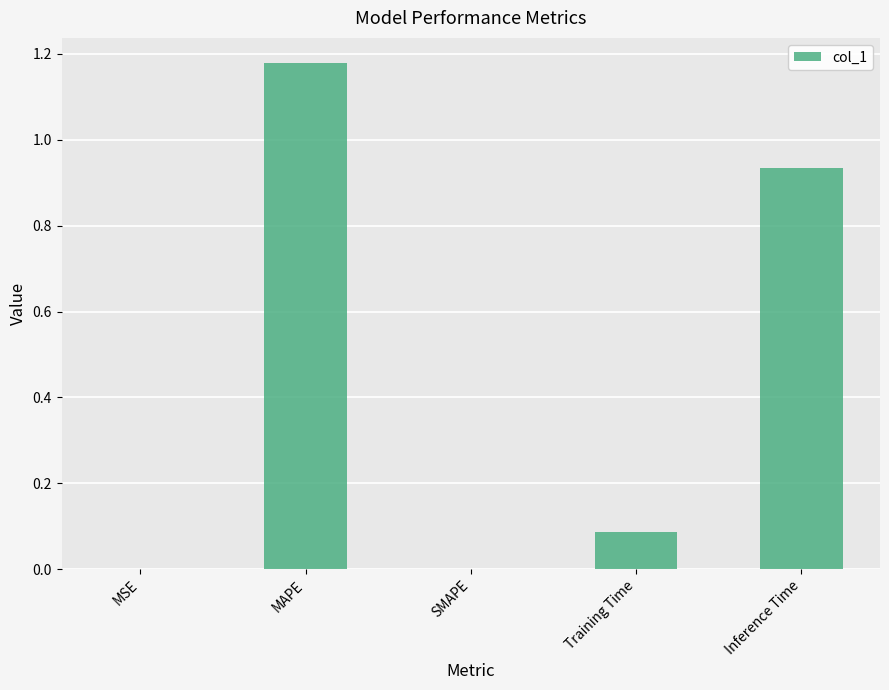

The chart shows a value of -0.4 at SMAPE. True or false?

False